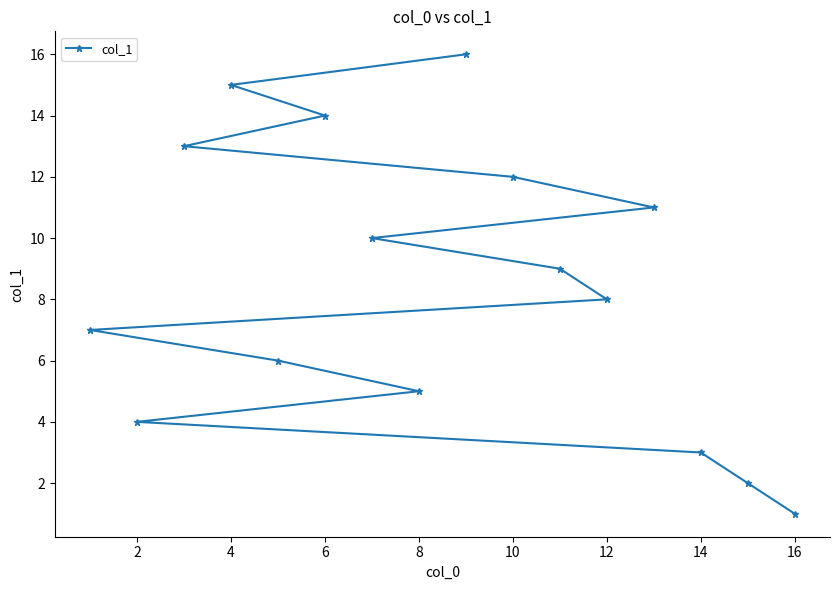

What is the ratio of the value at 10 to the value at 6?

0.9